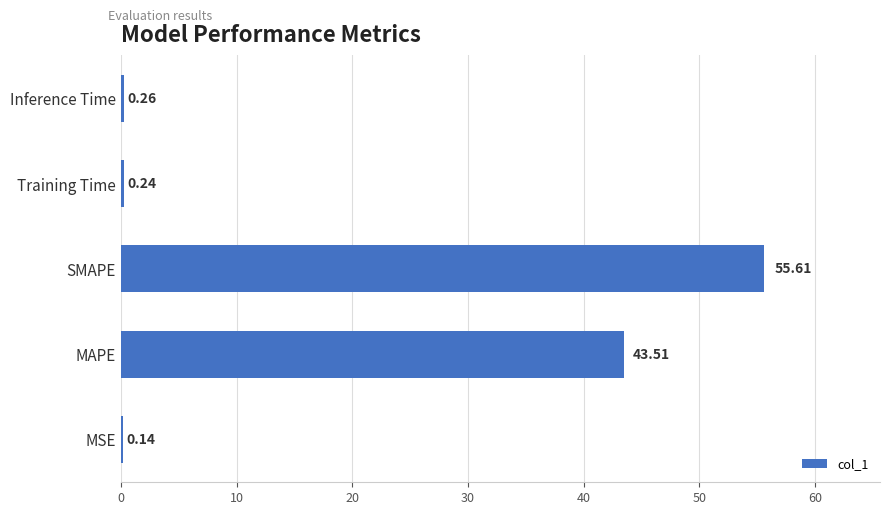

What is the change in value from MAPE to Inference Time?

-43.2